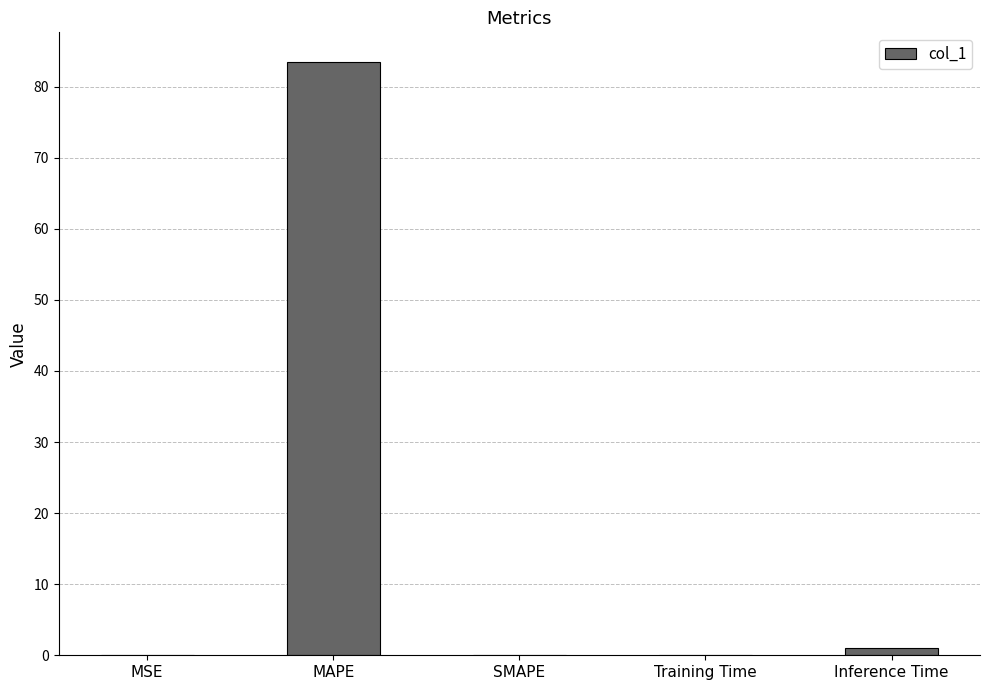

What is the sum of all values?

84.7